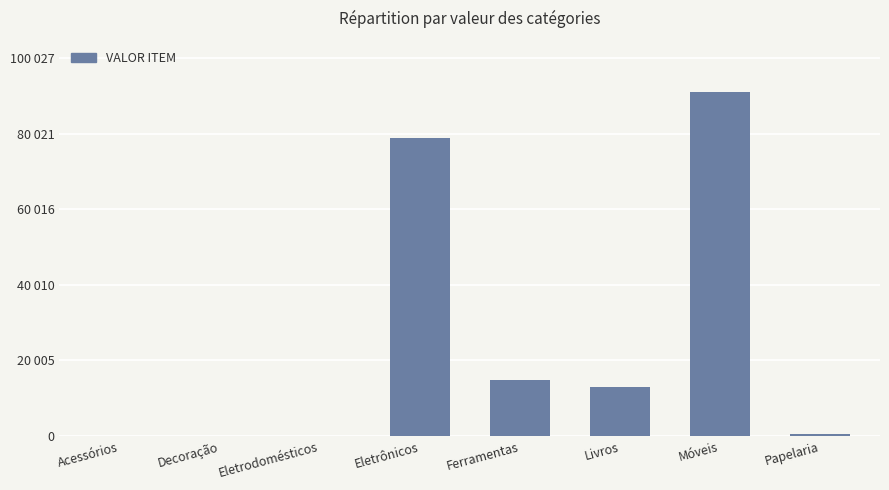

At which label does the data first exceed 12998?

Eletrônicos